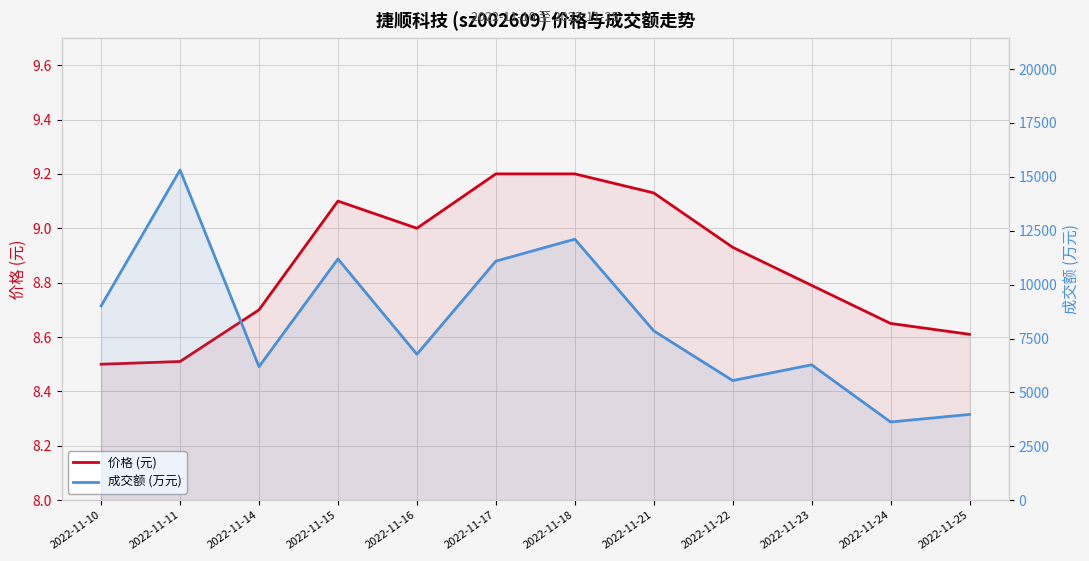

Count the number of categories in the chart.

12